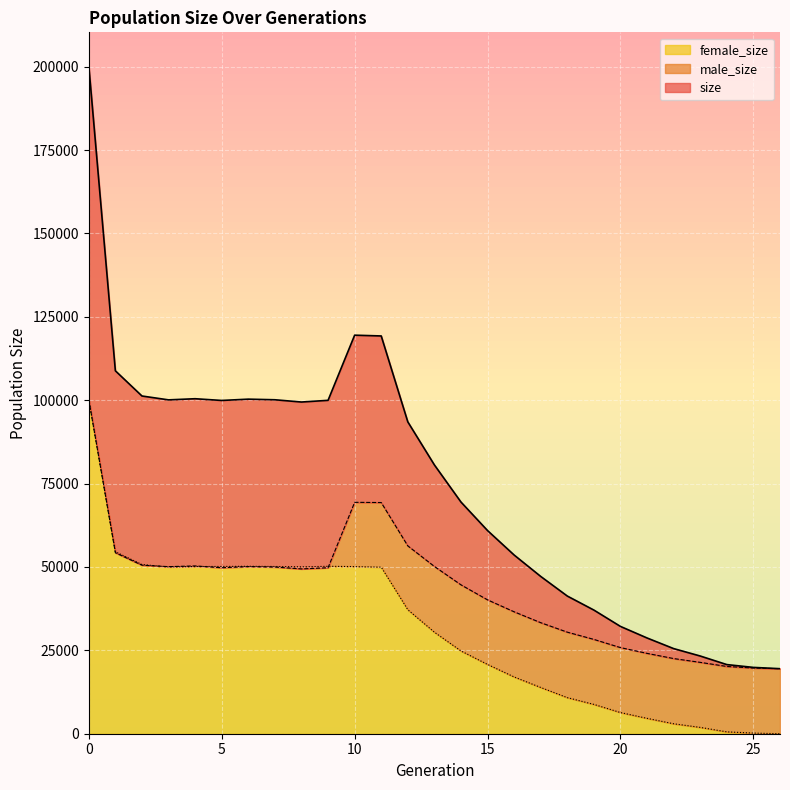

What is the difference between the maximum and minimum values in the male_size series?

80738